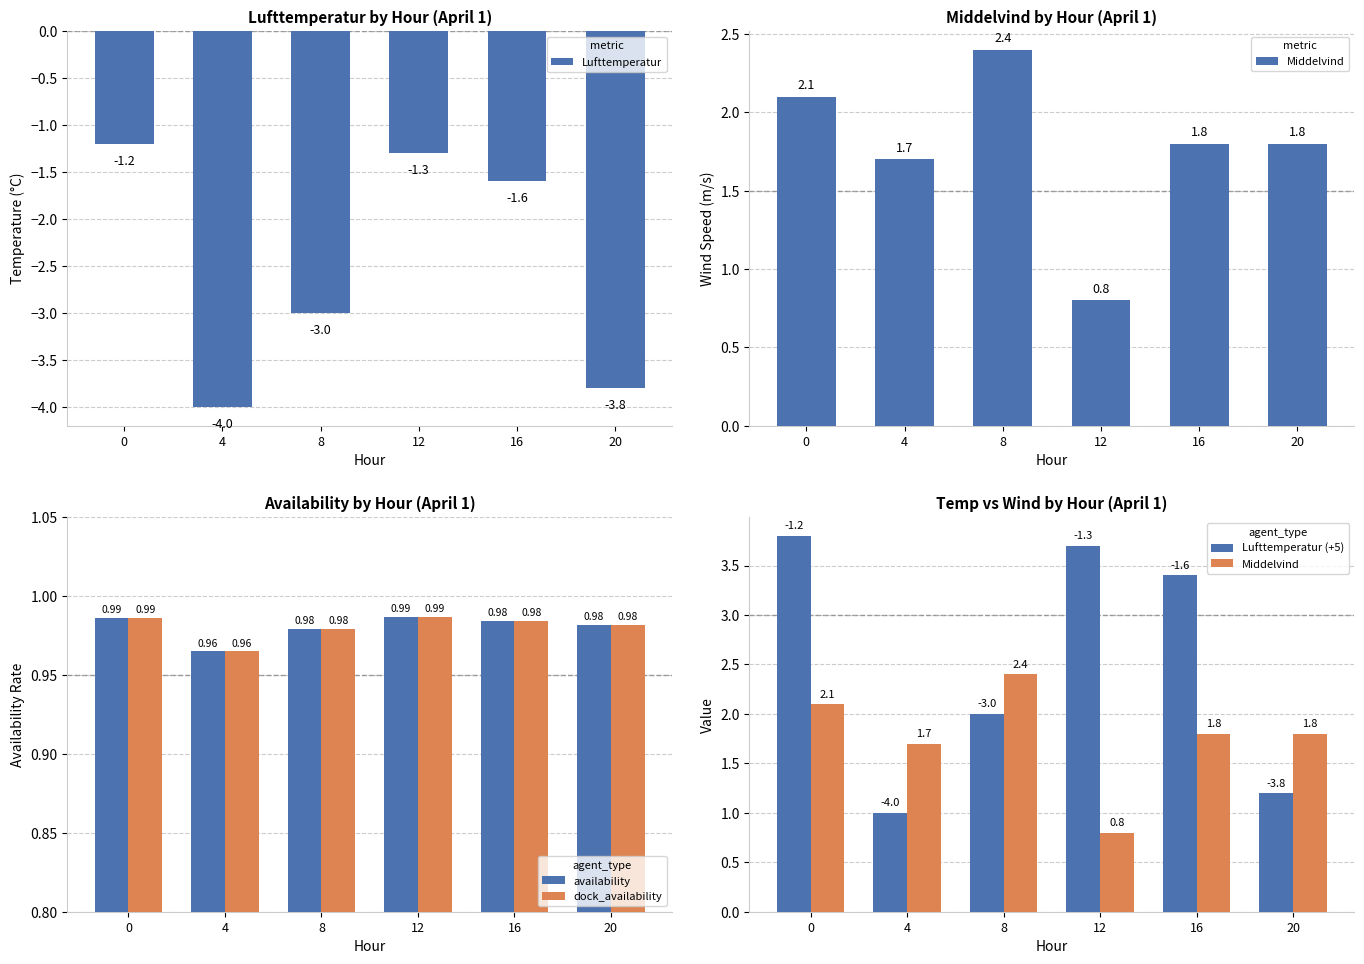

Between 4 and 20, which is larger?

20